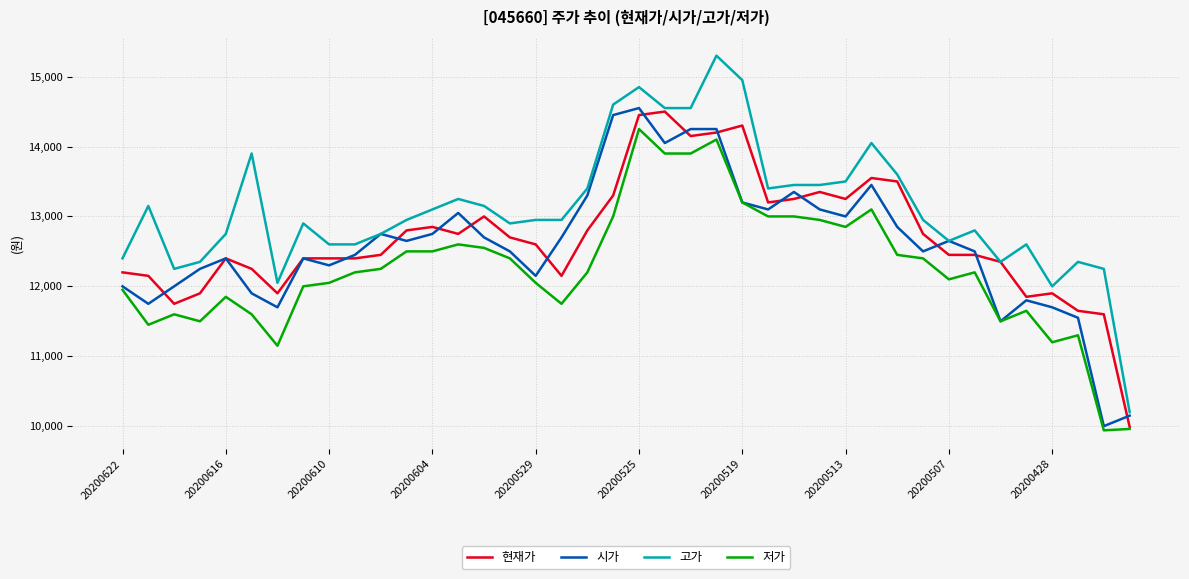

True or false: 저가 and 고가 cross at least once.

False